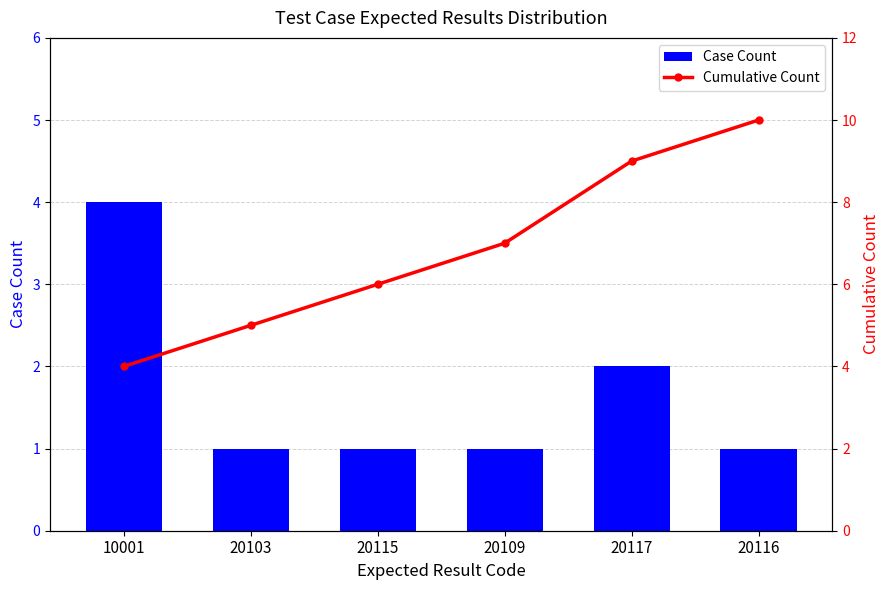

How many distinct data groups are displayed?

2